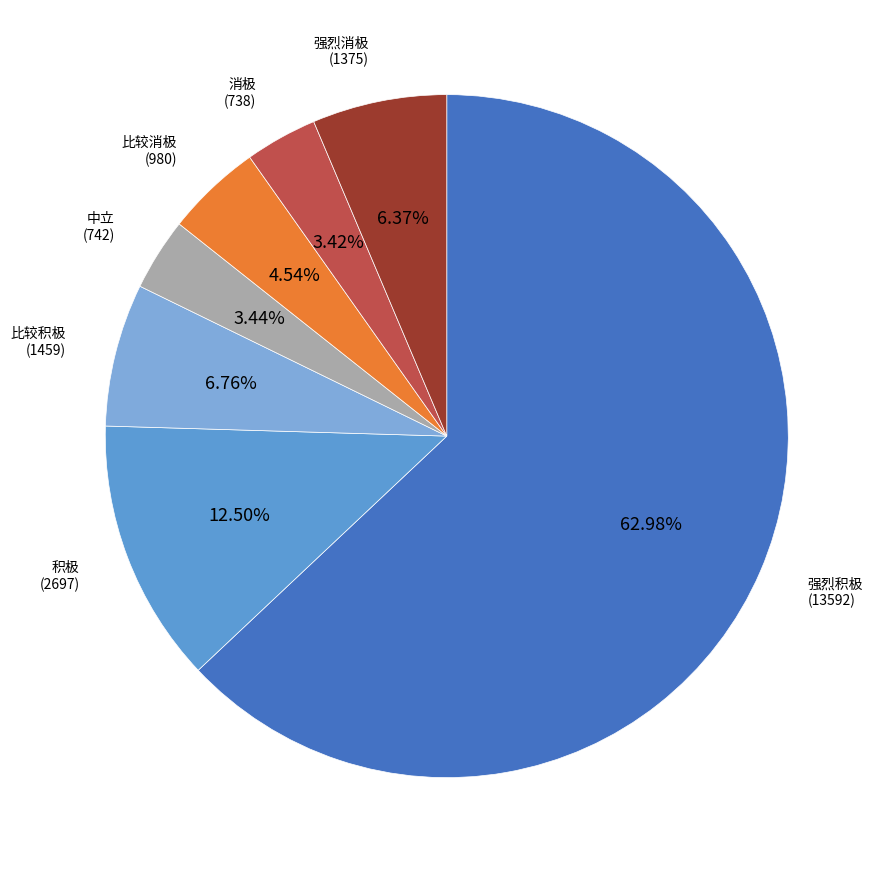

True or false: 消极 accounts for 3% of the total.

True